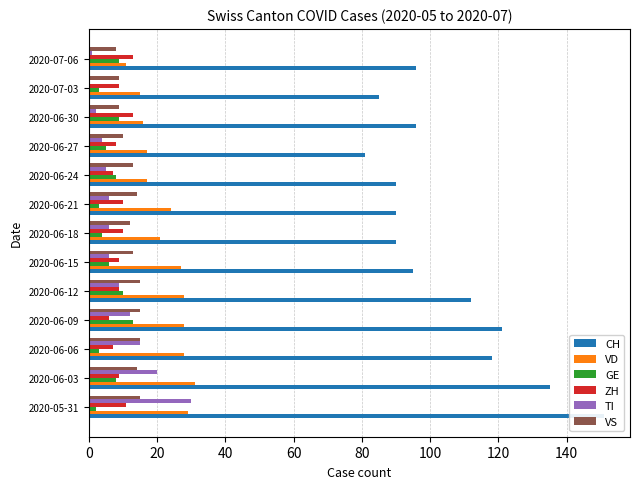

Is the value of GE at 140 greater than the value of CH at 100?

No